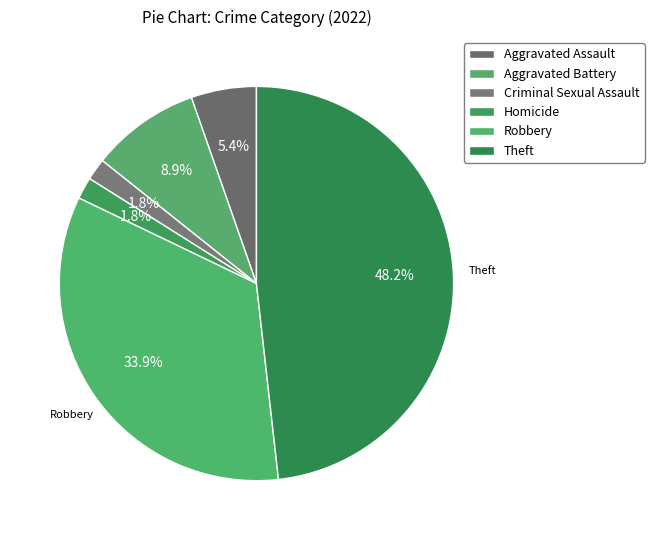

How many slices are in this pie chart?

6